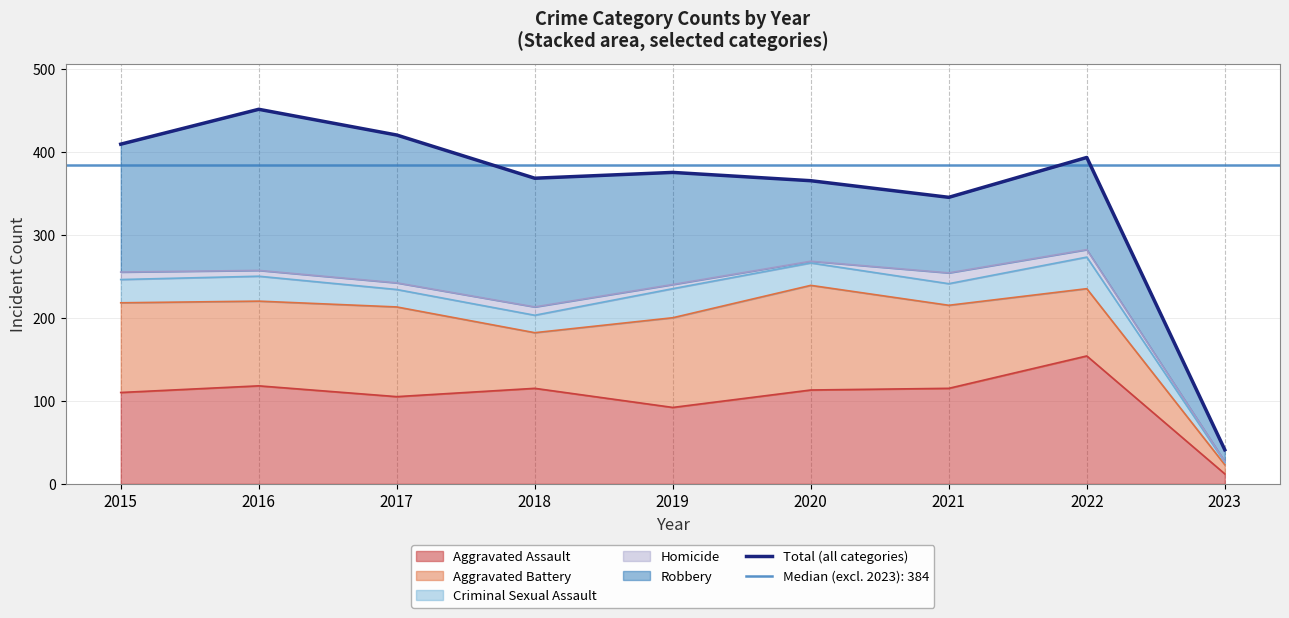

How many categories are shown in the chart?

9